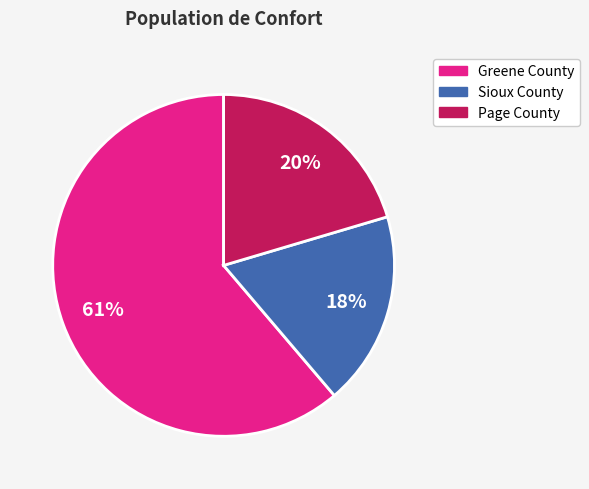

Which has a higher value, Page County or Sioux County?

Page County